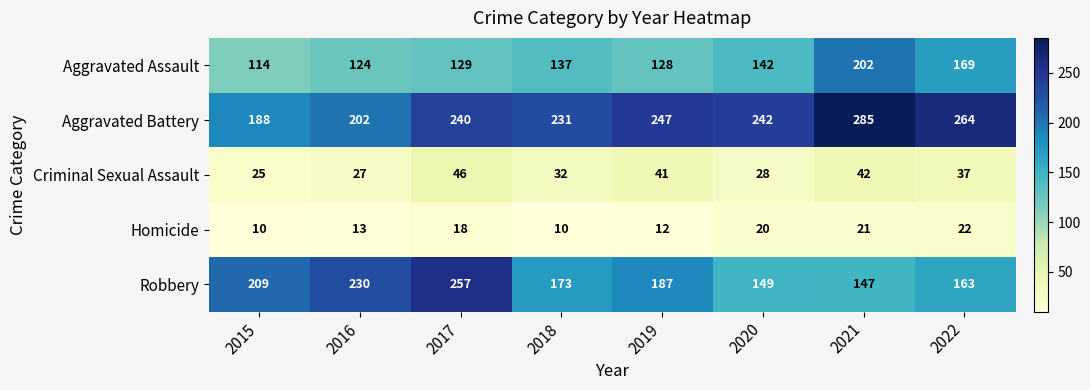

Where is Robbery nearest to the value 202?

2015